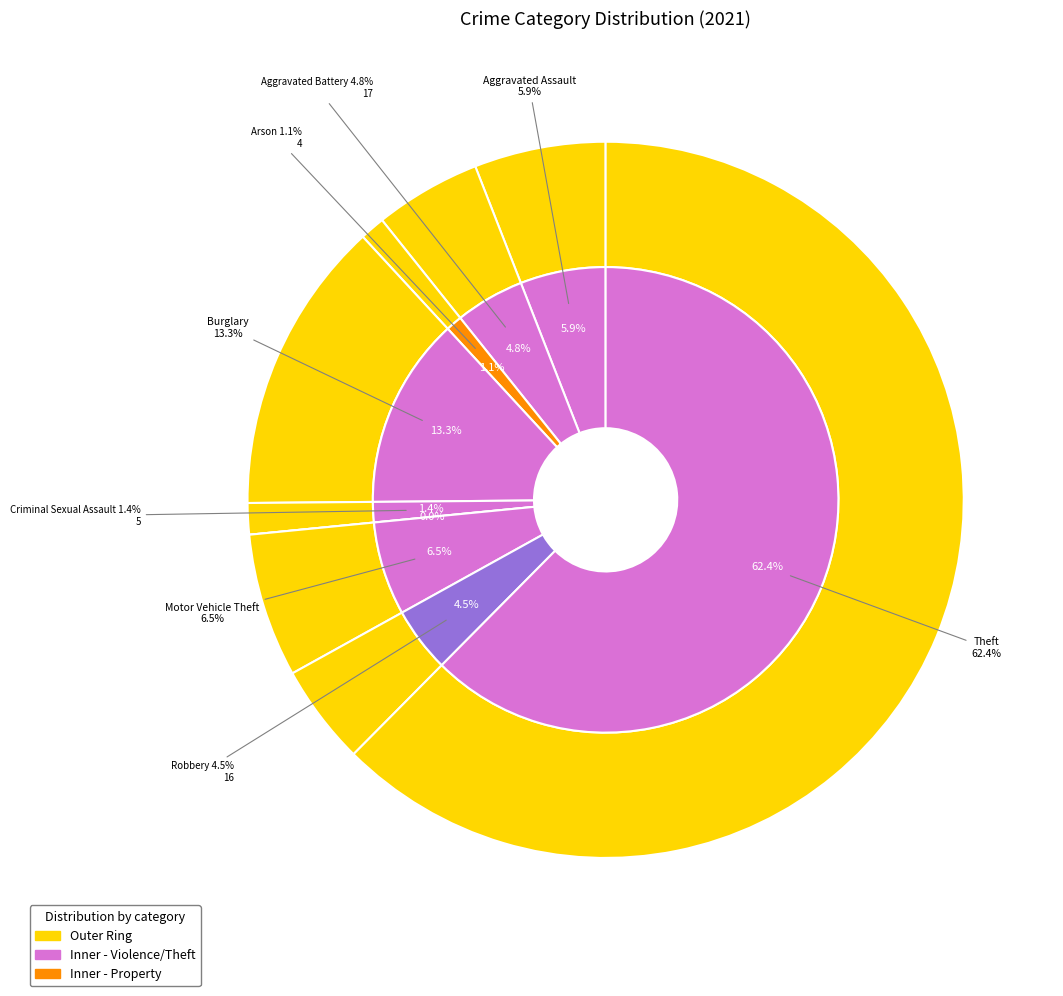

How many slices are in this pie chart?

9